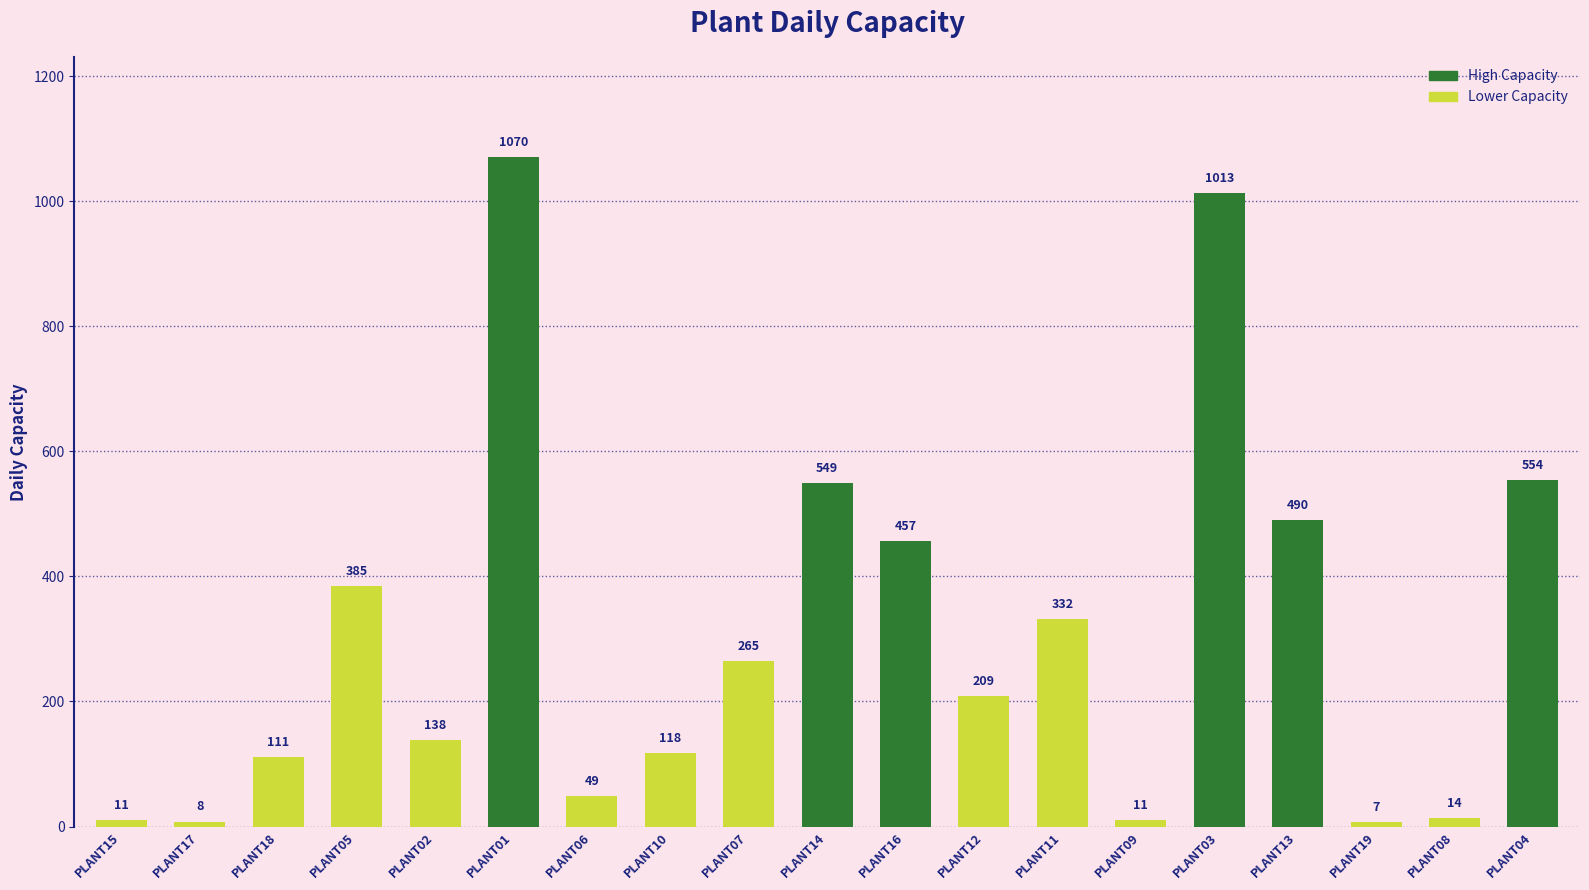

Reading left to right, list all the values displayed in this chart.

11	8	111	385	138	1070	49	118	265	549	457	209	332	11	1013	490	7	14	554